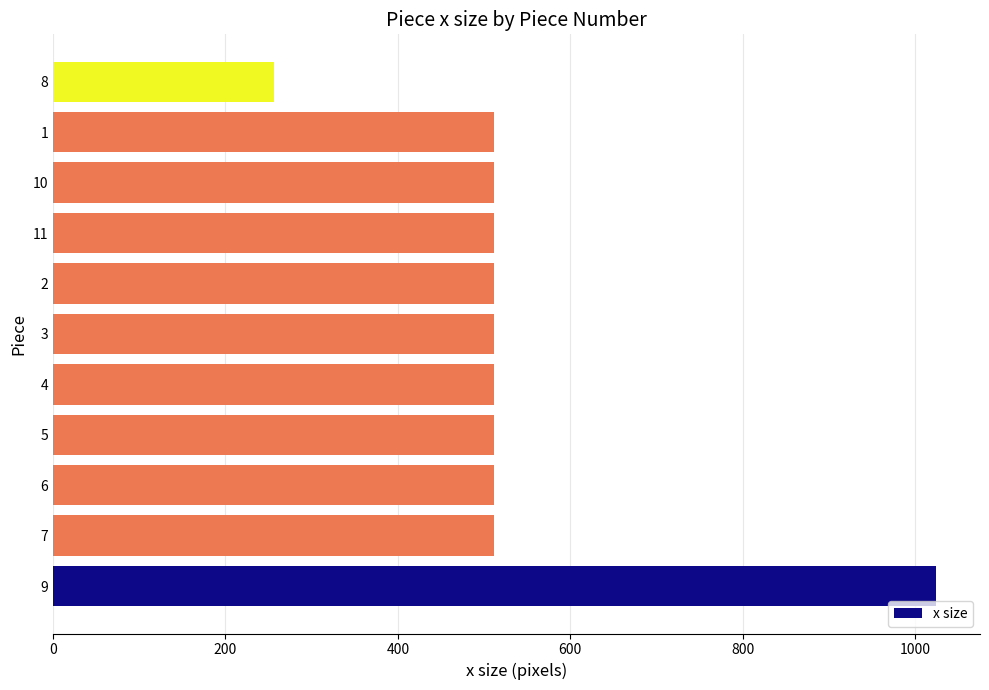

What is the maximum value shown in the chart?

1024